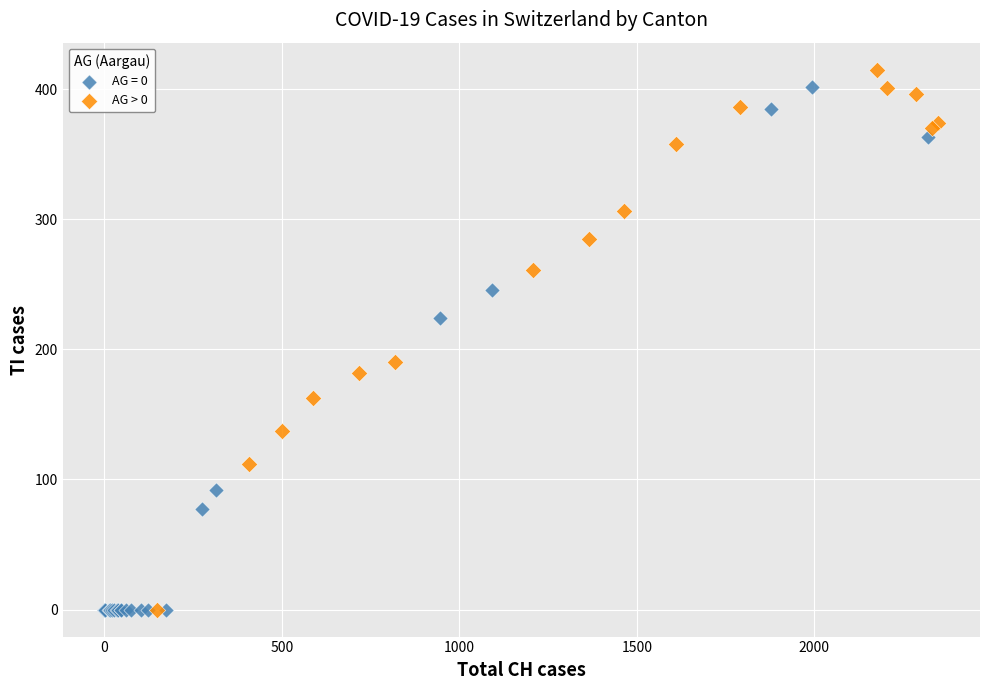

What are all the series names shown in the legend?

AG = 0, AG > 0